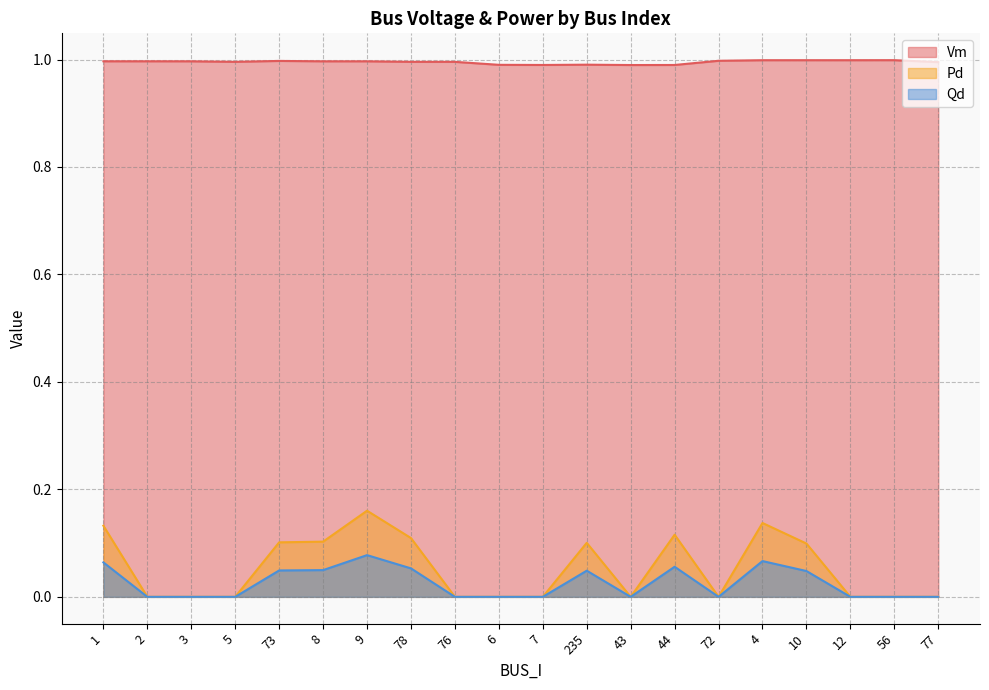

At which label is Vm closest to 0?

43